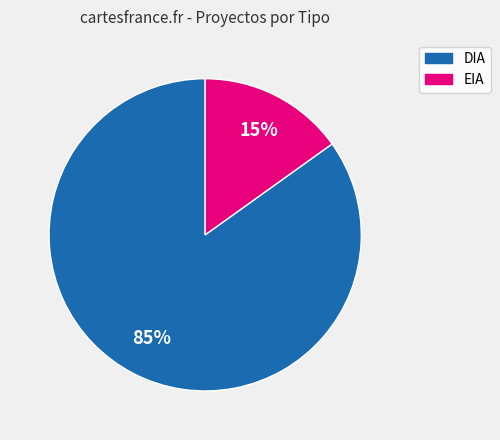

To the nearest percent, what is the average slice percentage?

50%